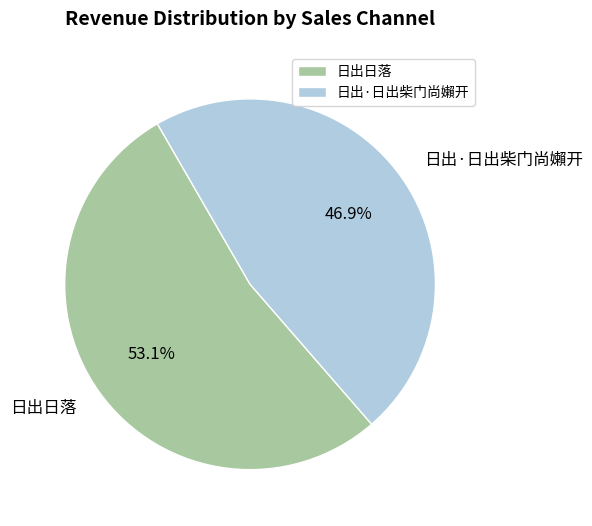

Between 日出日落 and 日出·日出柴门尚嬾开, which is larger?

日出日落